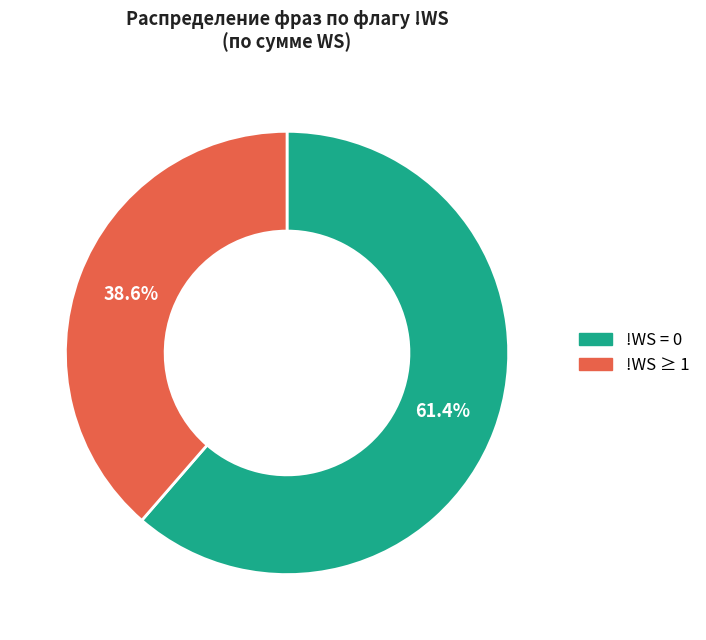

Does any single category account for the majority?

Yes